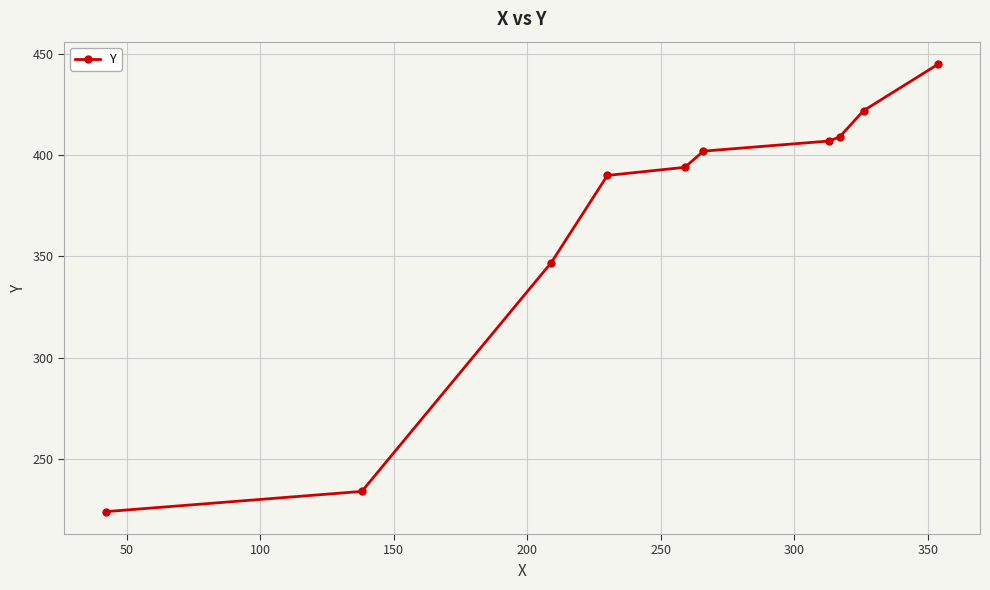

What is the smallest value displayed?

224